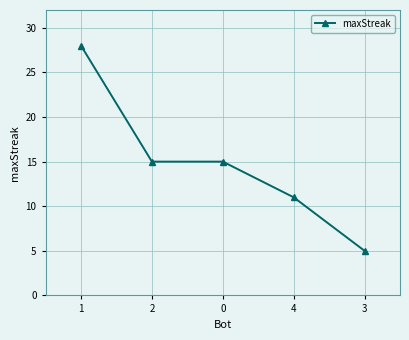

What is the change in value from 1 to 0?

-13